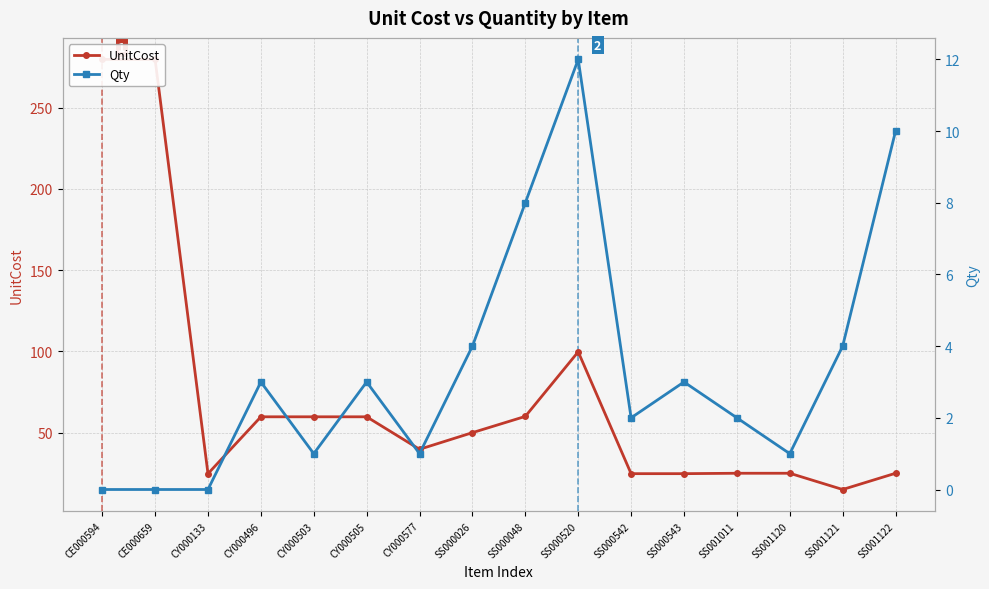

What is the total value across all series at SS001120?

26.0